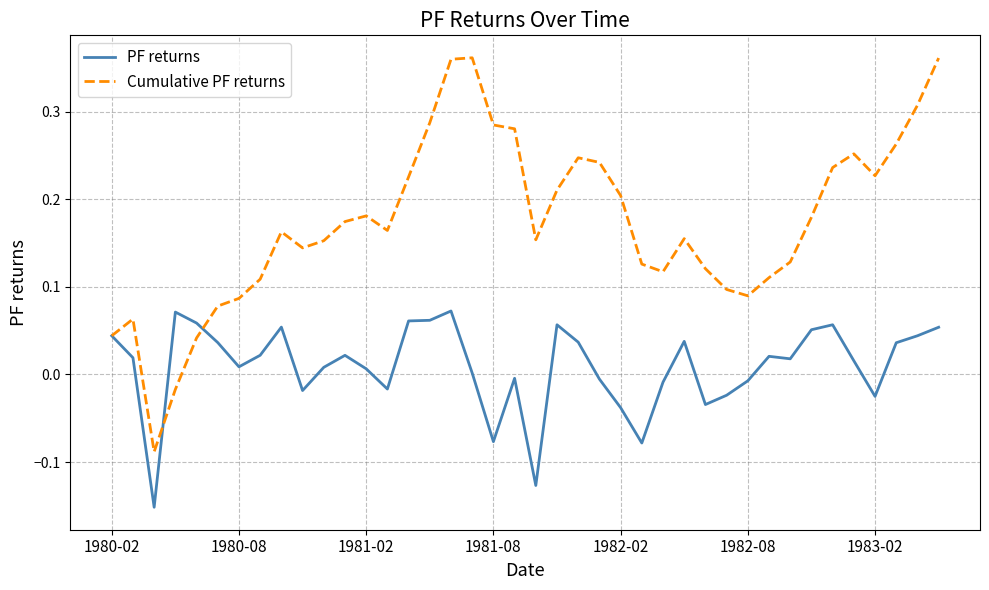

Rank the series by their average value, from lowest to highest.

PF returns, Cumulative PF returns